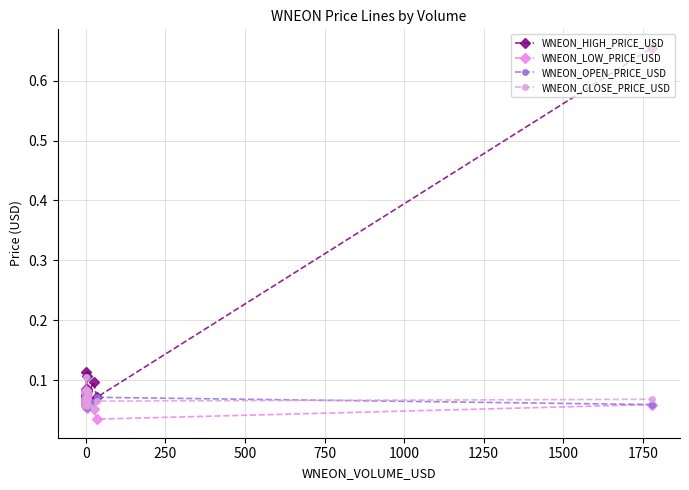

What is the difference between the maximum and minimum values in the WNEON_OPEN_PRICE_USD series?

0.1